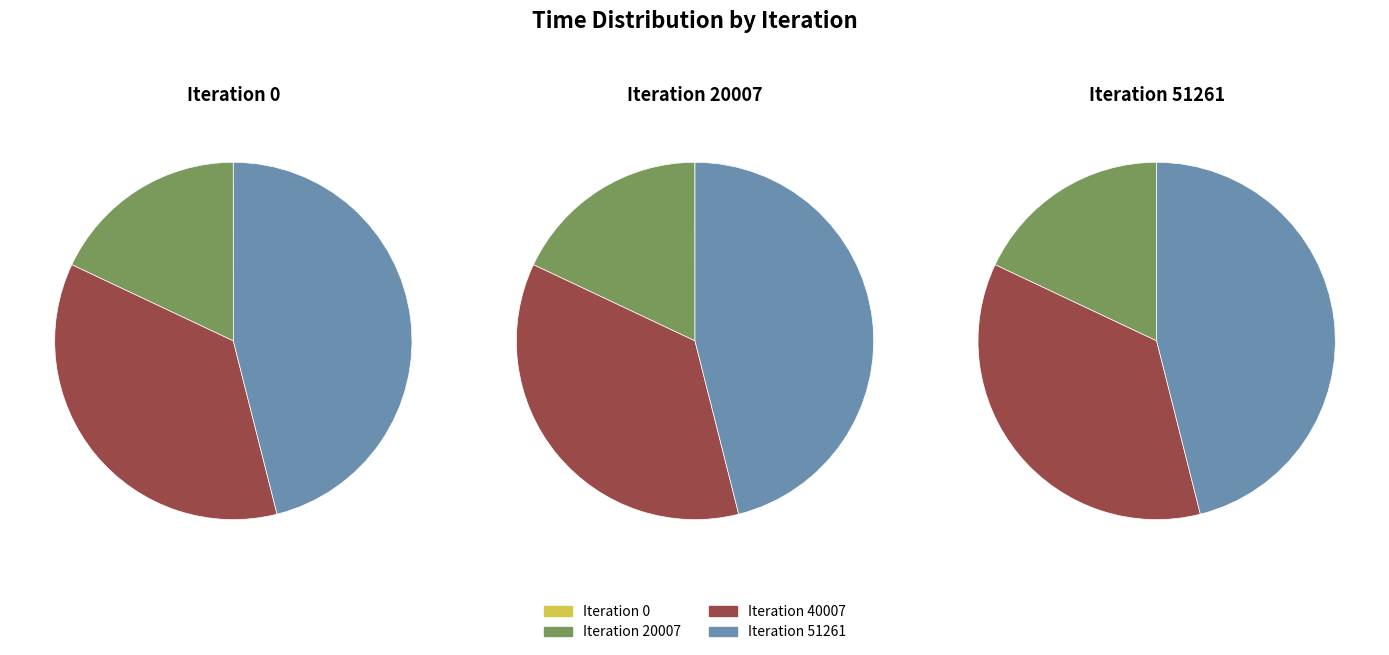

Combined, do Iteration 40007 and Iteration 20007 account for over 50%?

Yes